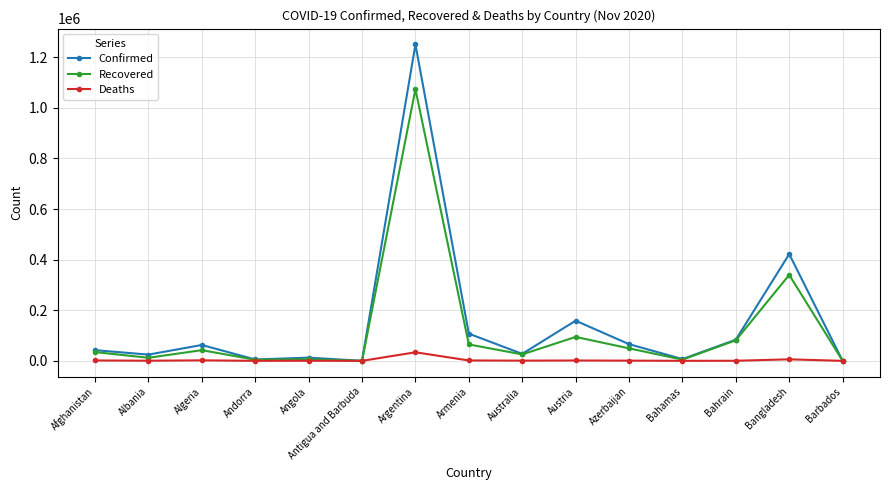

How many distinct data groups are displayed?

3